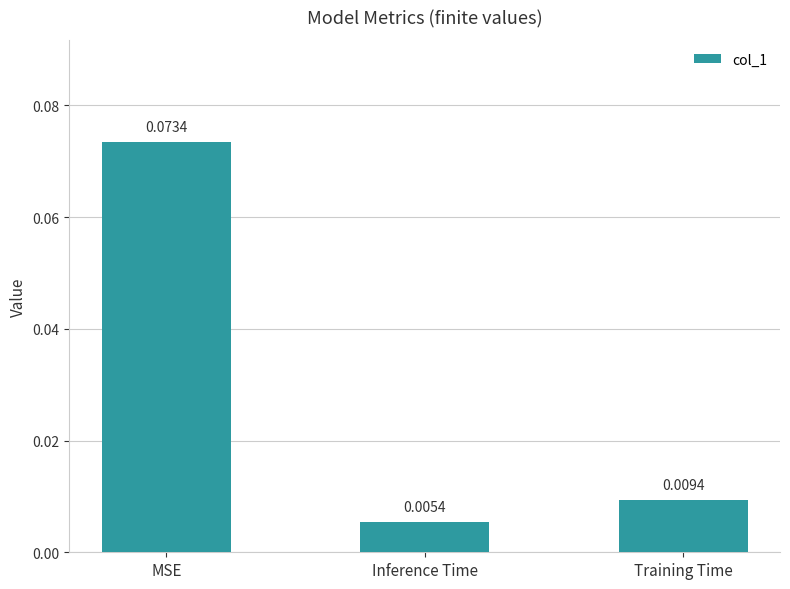

Rank the categories by value from highest to lowest.

MSE, Training Time, Inference Time